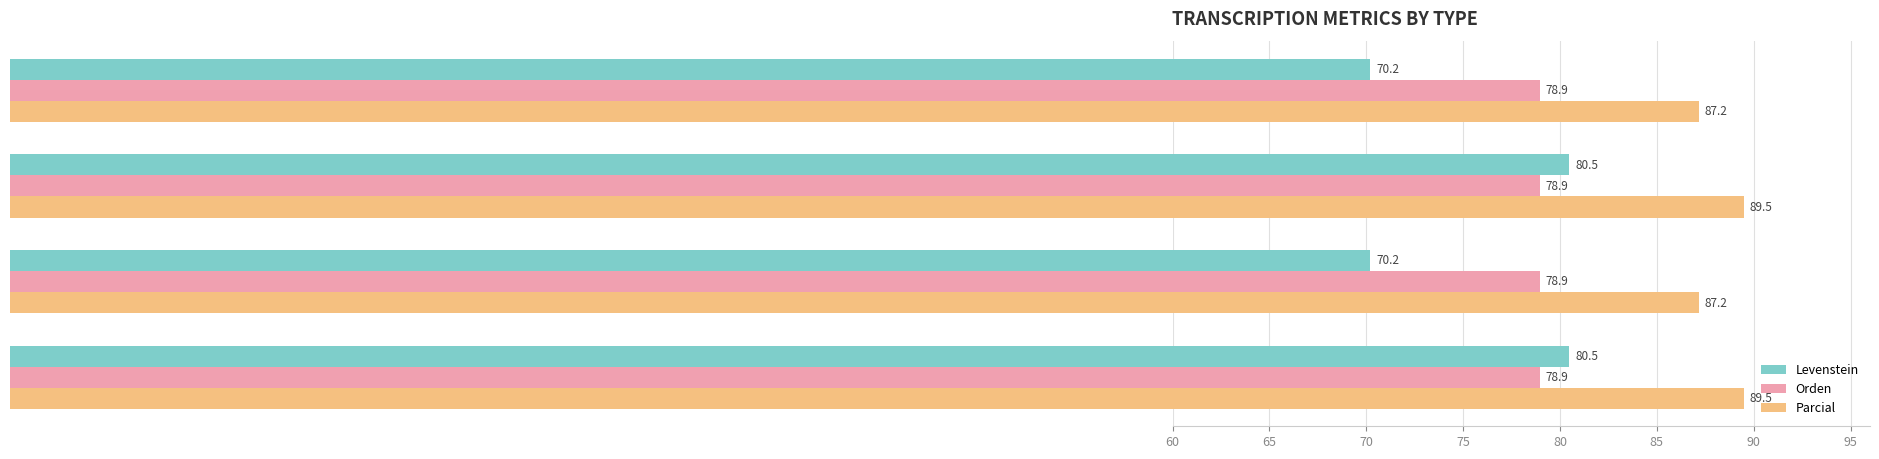

What is the difference between the maximum and minimum values in the Levenstein series?

10.3